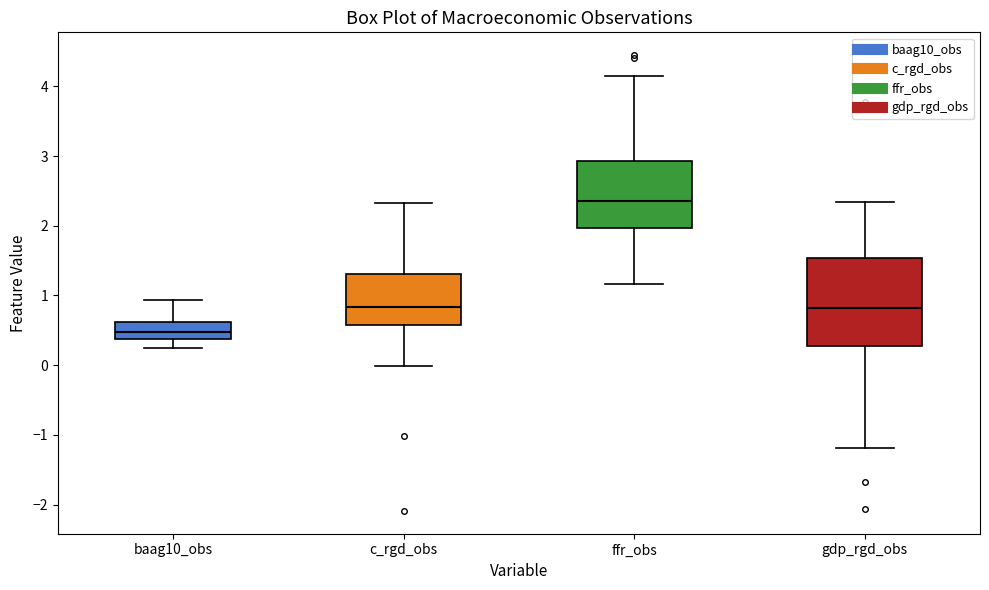

Which box is the tallest, from its lower edge to its upper edge?

gdp_rgd_obs